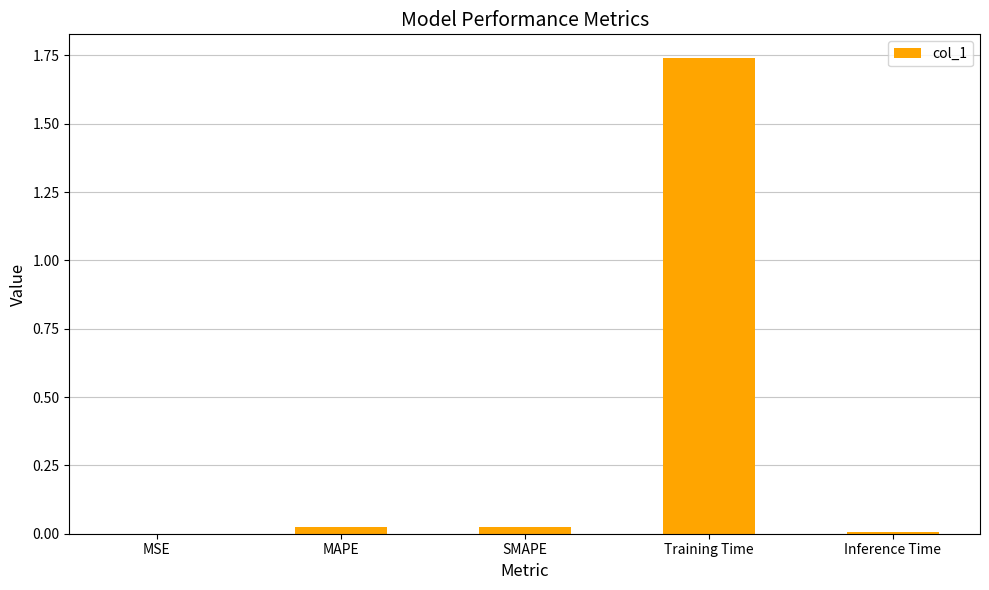

Which label corresponds to the largest value in the chart?

Training Time